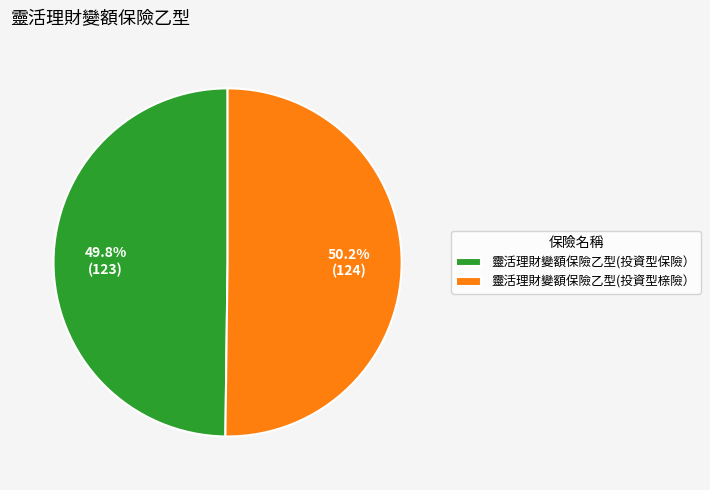

Is it true that 靈活理財變額保險乙型(投資型榇險） is 50% of the pie?

True